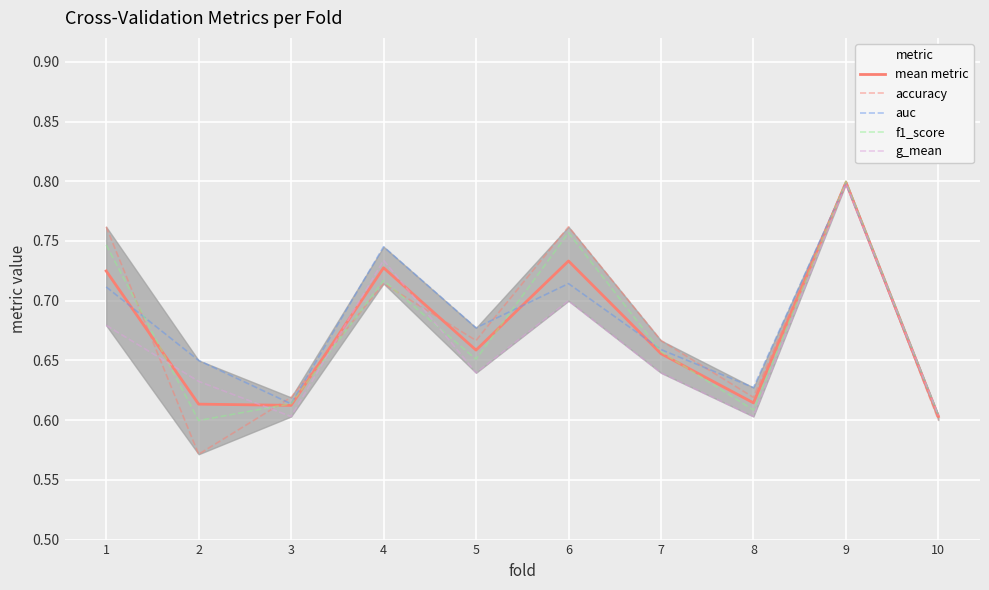

At which category is the sum across all series the highest?

9